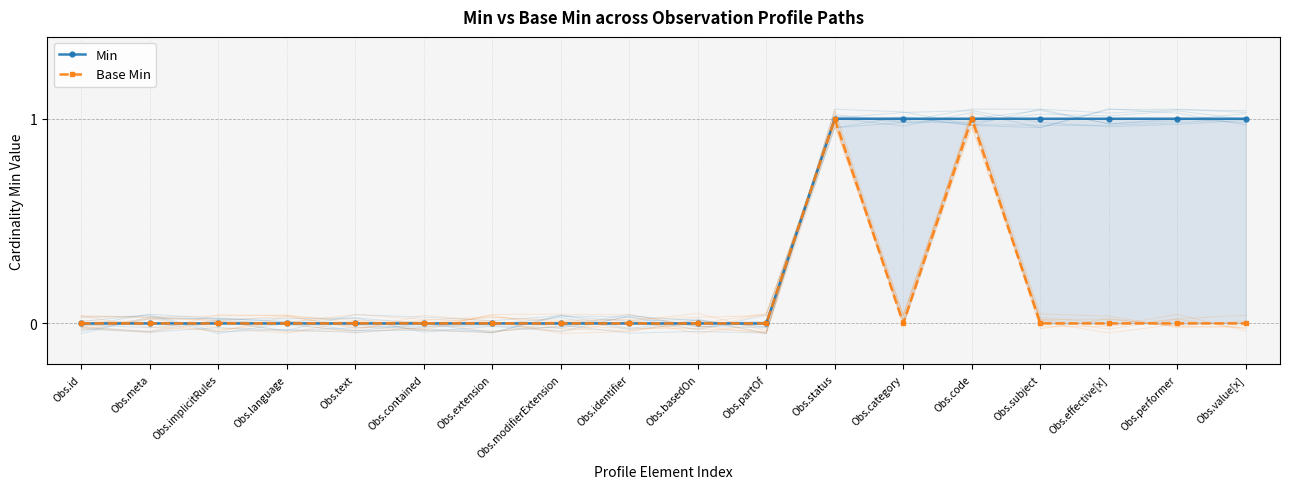

What are all the series names shown in the legend?

Min, Base Min